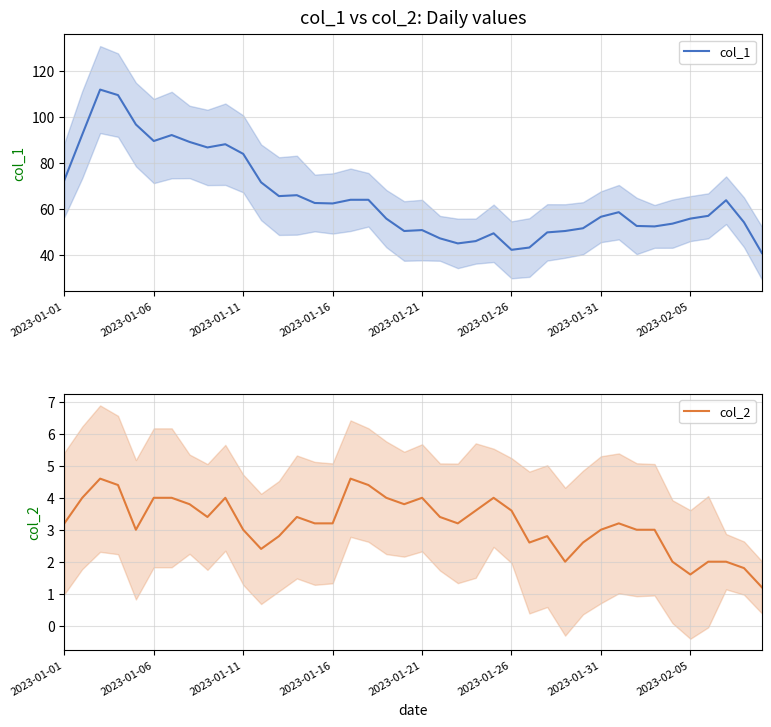

Is this an area chart (filled region under the line)?

No